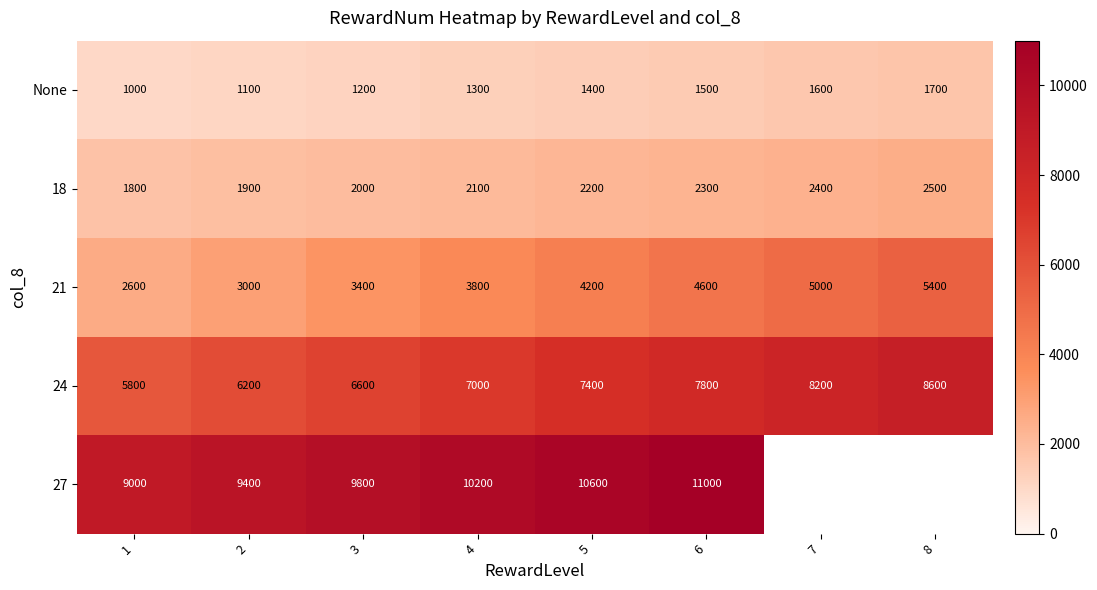

List the labels in order of row_2 value, smallest first.

1, 2, 3, 4, 5, 6, 7, 8